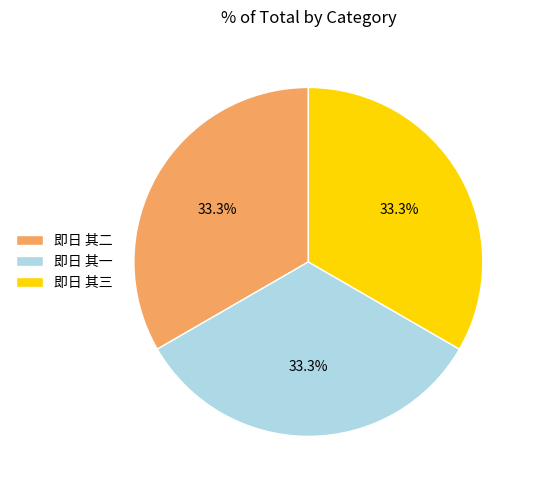

How much of the chart is everything except 即日 其二?

66.7%